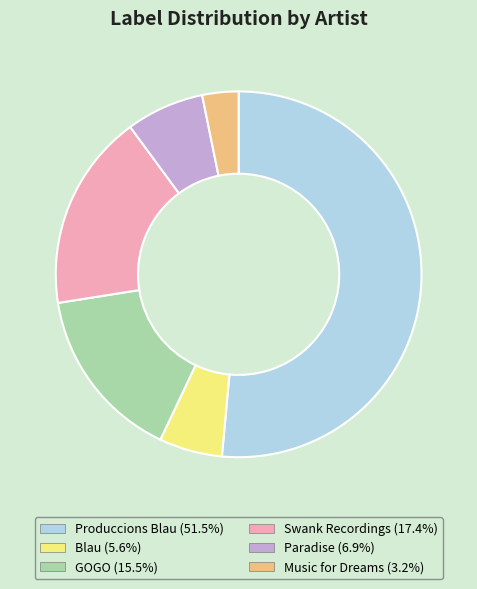

Which slice is the smallest?

Music for Dreams